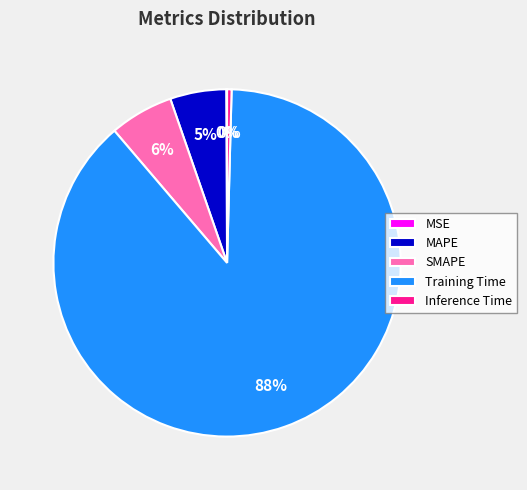

Which slice is the largest?

Training Time